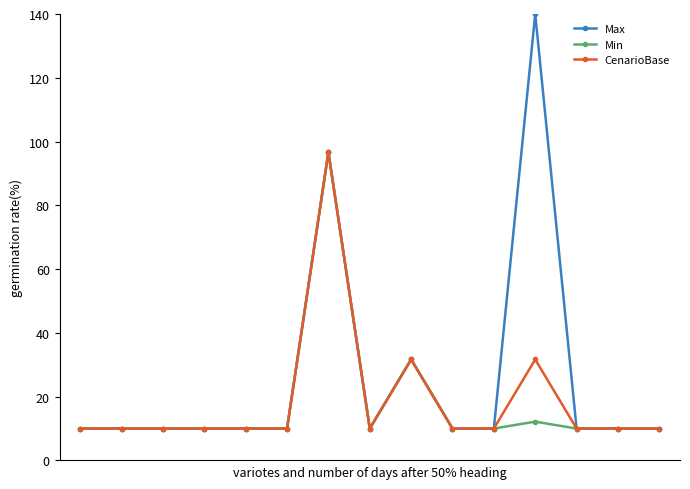

True or false: Max has more than 2 interior local peaks.

True